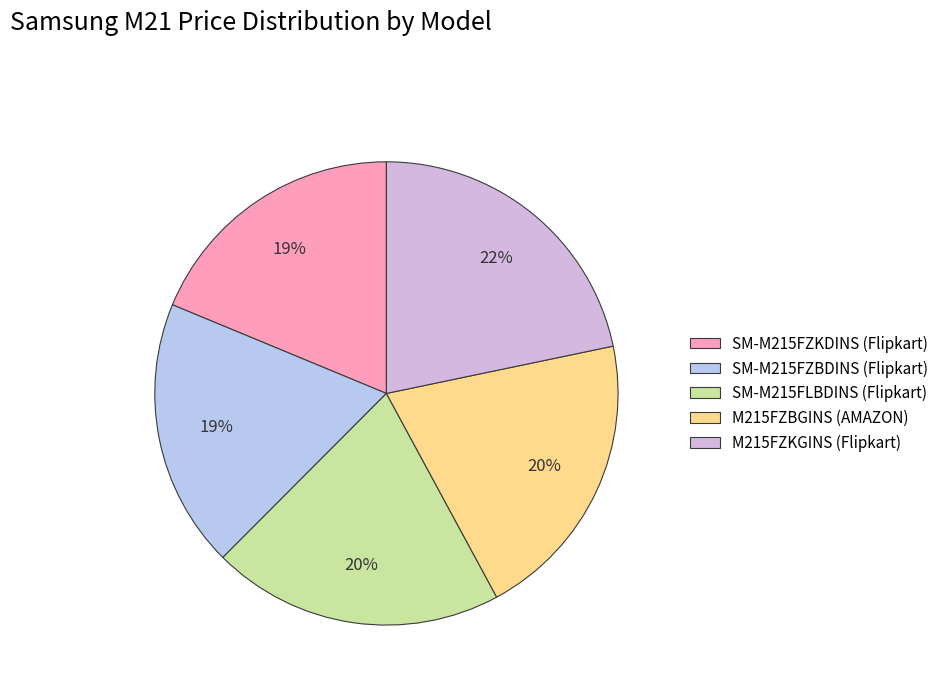

Between M215FZKGINS (Flipkart) and SM-M215FZKDINS (Flipkart), which is larger?

M215FZKGINS (Flipkart)